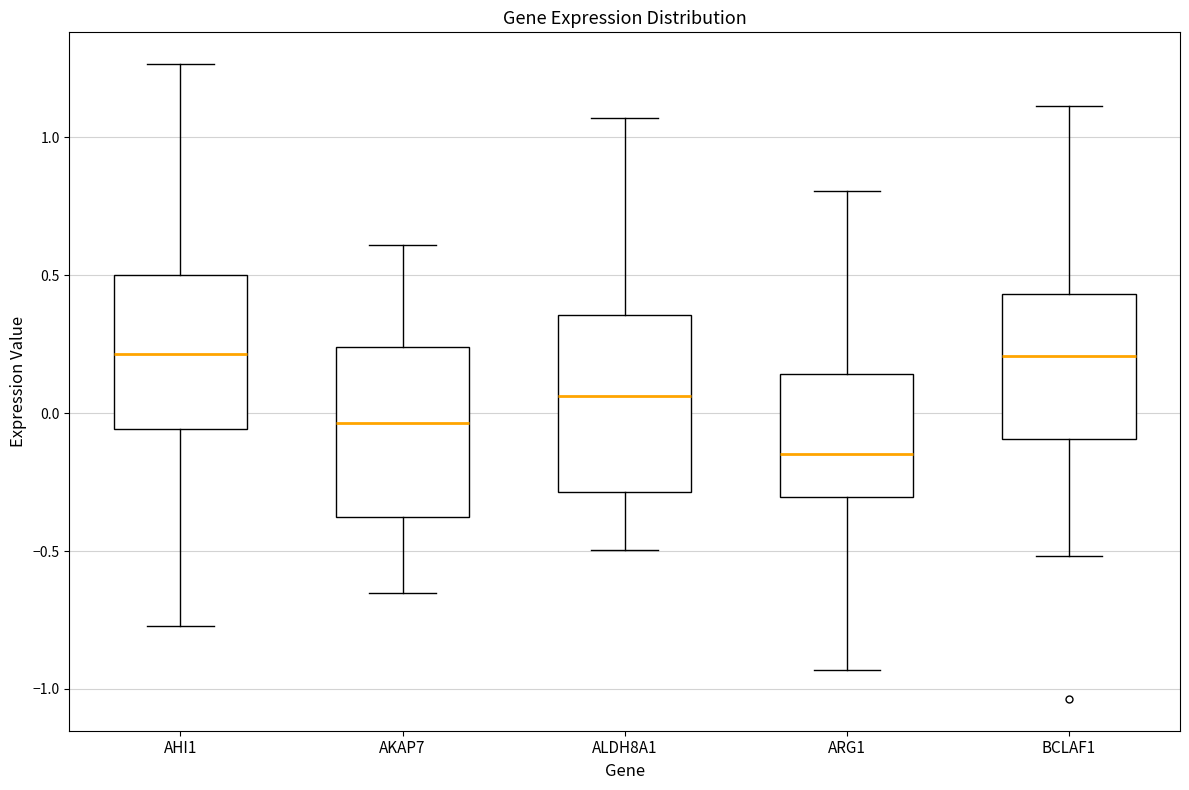

Which box has the lowest median line?

ARG1